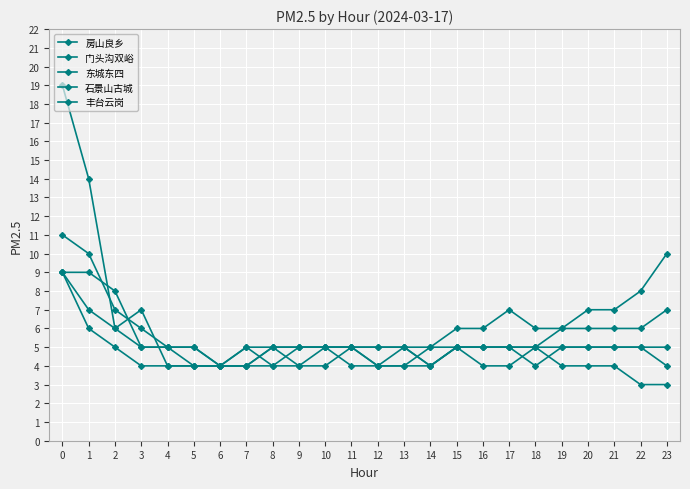

Is it true that 东城东四 equals 8 at 17?

False